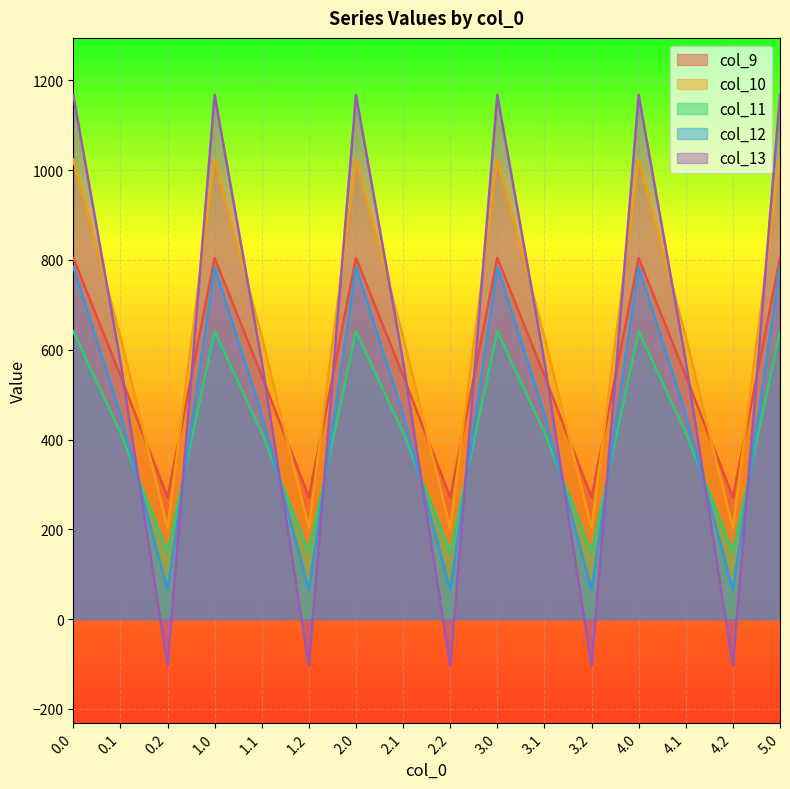

True or false: col_12 and col_10 cross at least once.

False